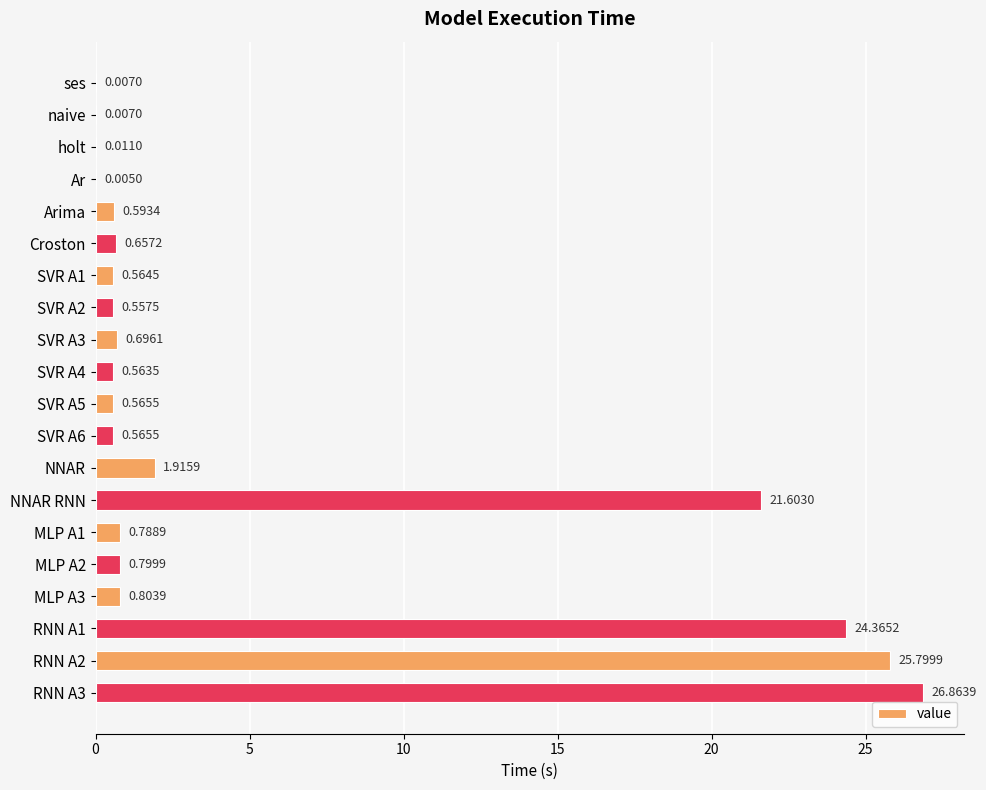

Where is the data nearest to the value 13?

NNAR RNN